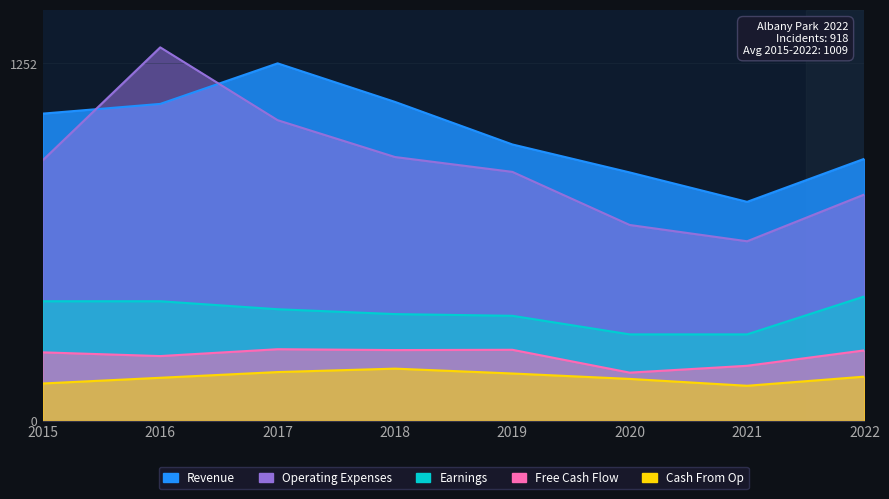

What are all the series names shown in the legend?

Revenue, Earnings, Free Cash Flow, Cash From Op, Operating Expenses